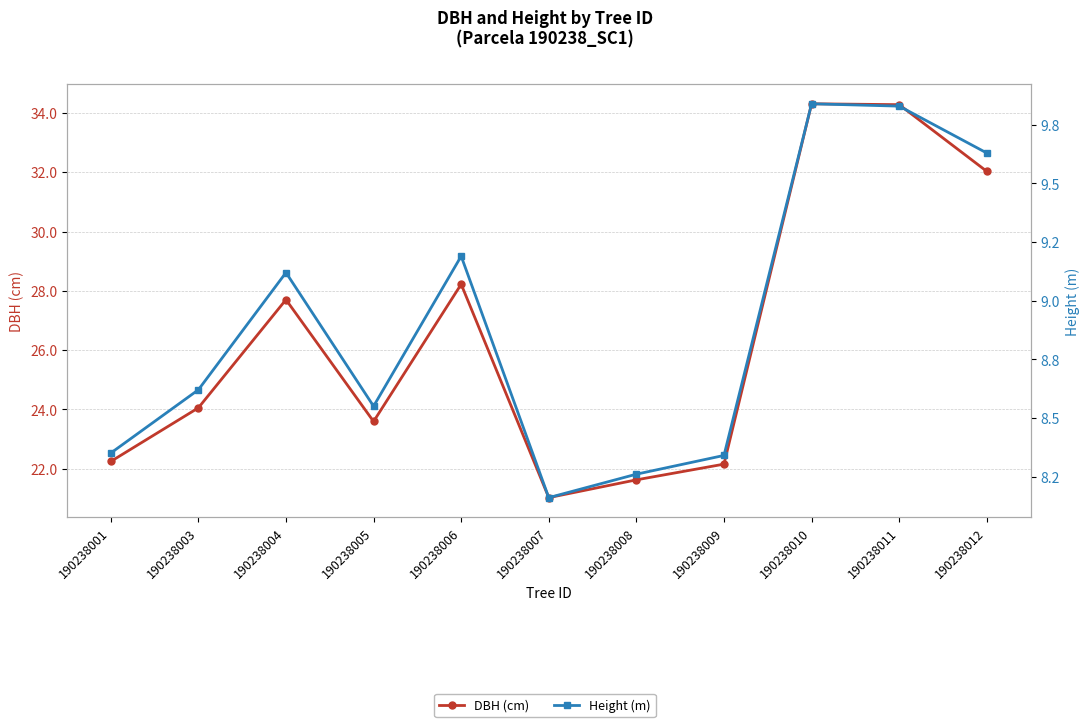

True or false: DBH (cm) and Height (m) intersect in this chart.

False